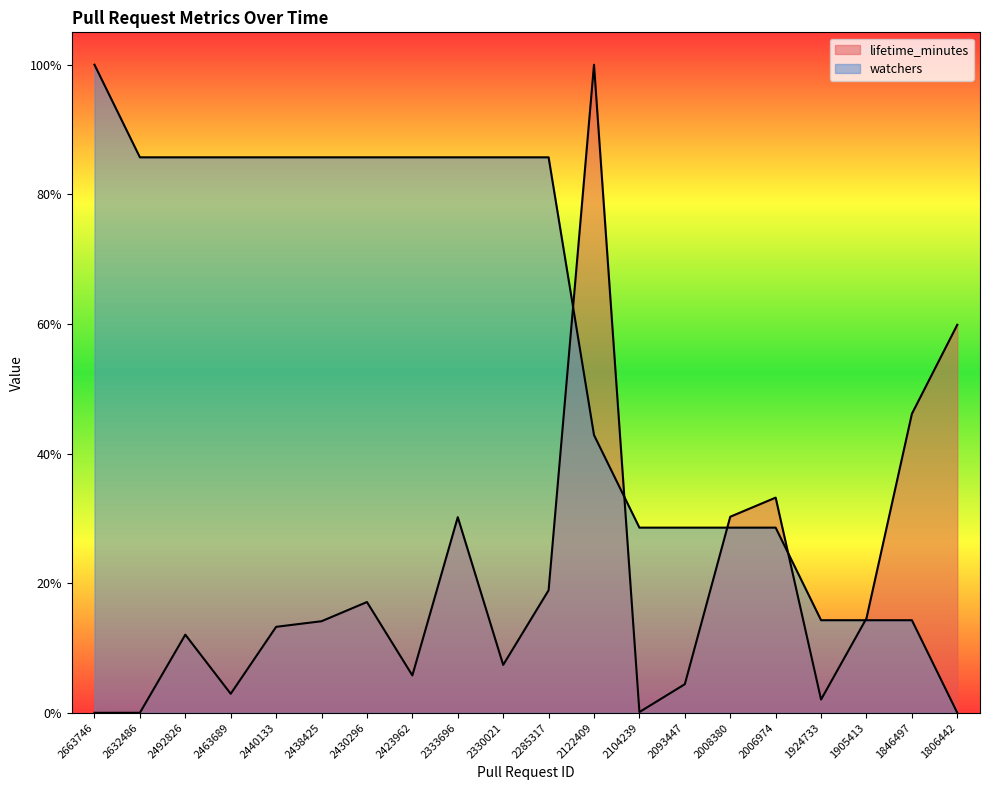

Between 2285317 and 1905413, which series saw the biggest shift?

watchers